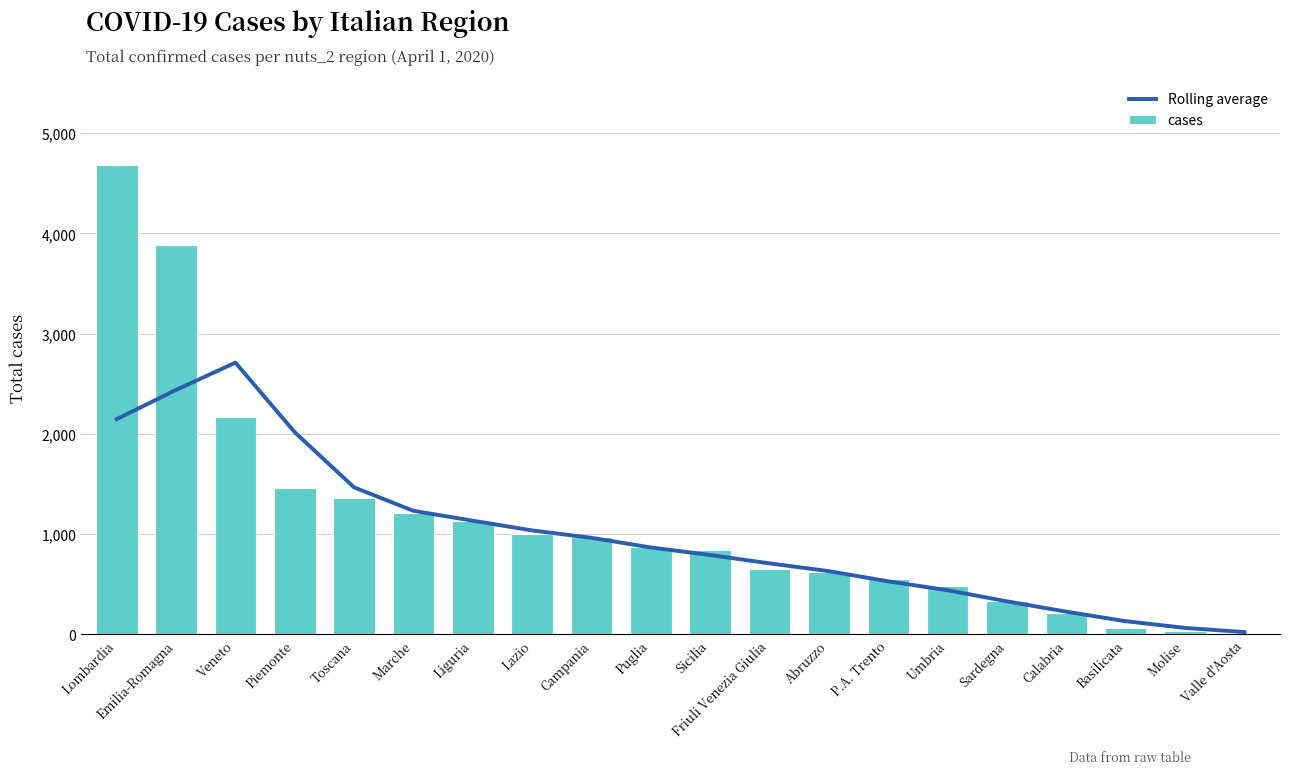

How many distinct data groups are displayed?

2